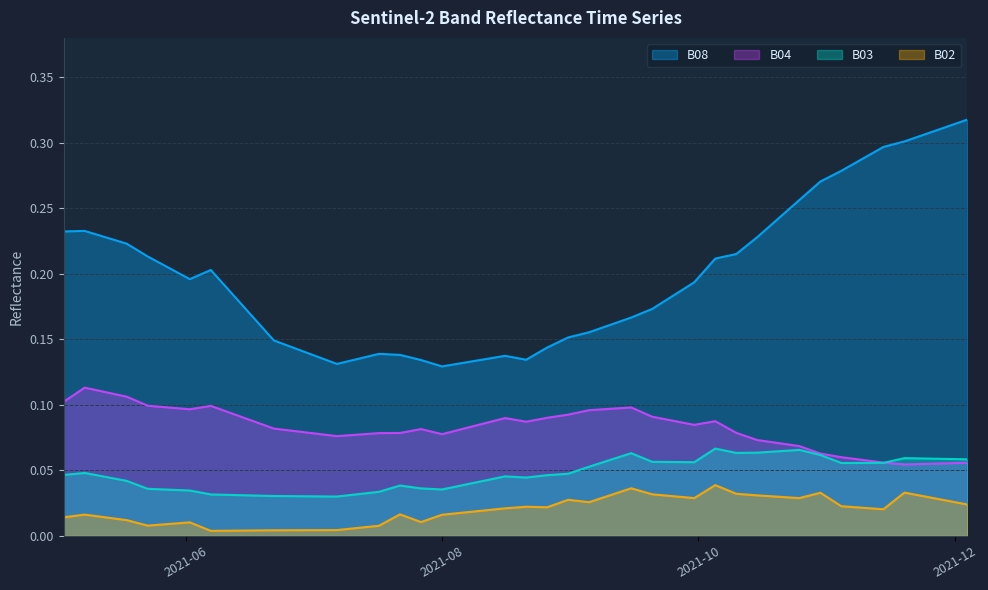

True or false: B03 and B02 intersect in this chart.

False